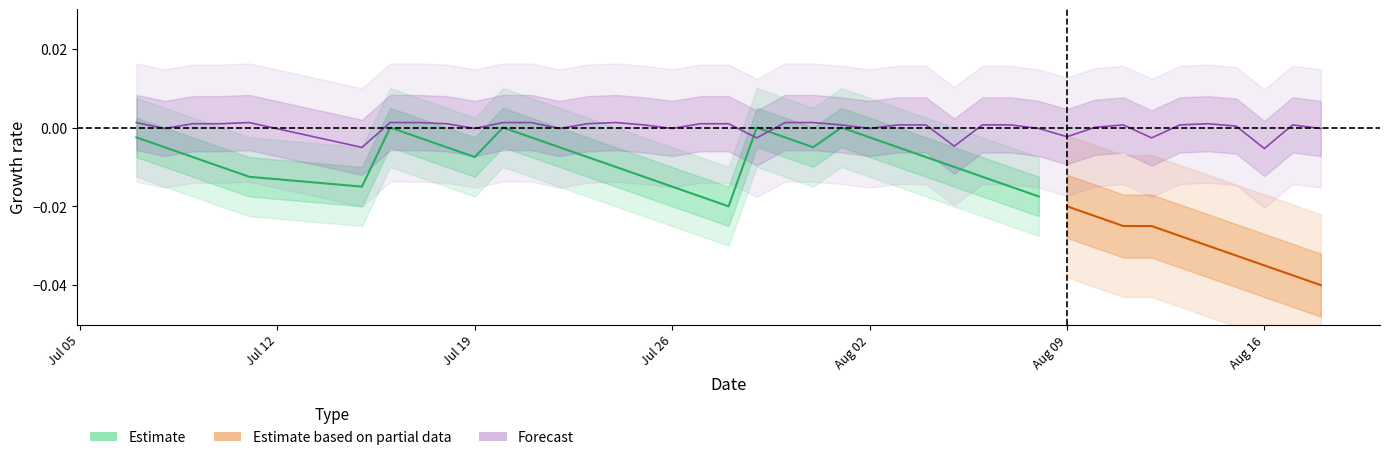

What position from the left is Aug 02?

24